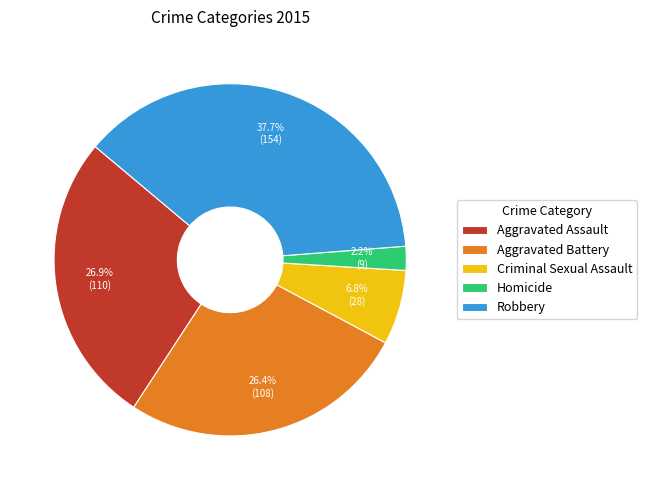

Between Homicide and Criminal Sexual Assault, which is larger?

Criminal Sexual Assault